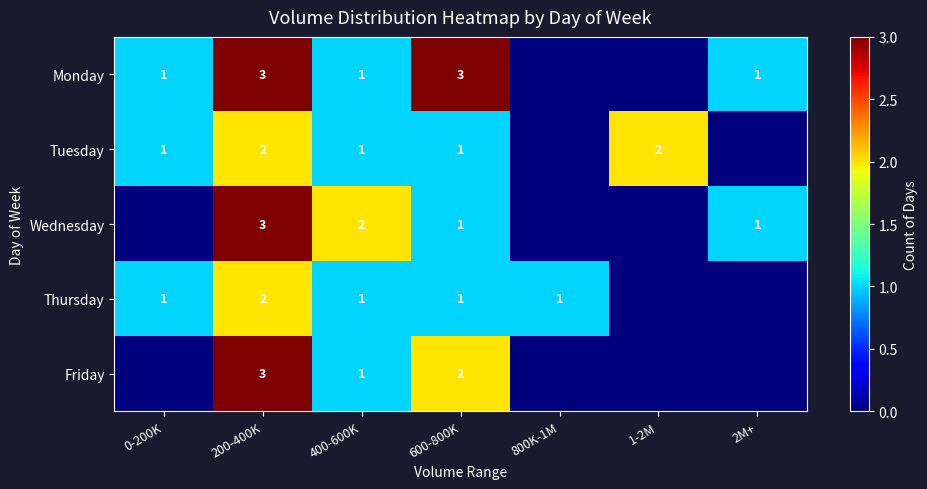

True or false: Wednesday has a value of 4 at 400-600K.

False